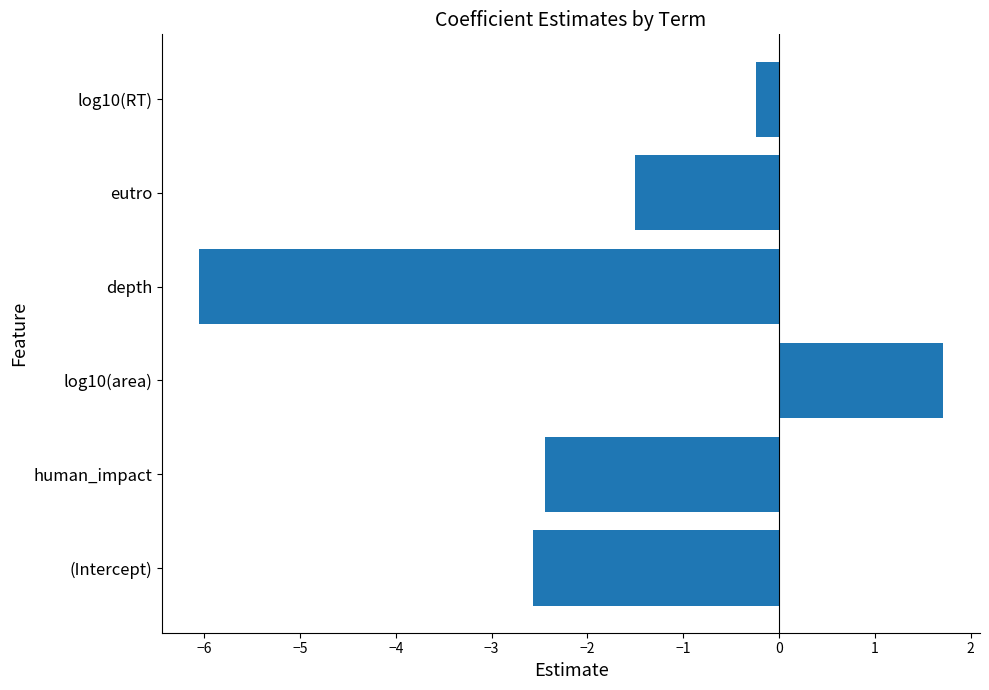

What is the sum of all values?

-11.1